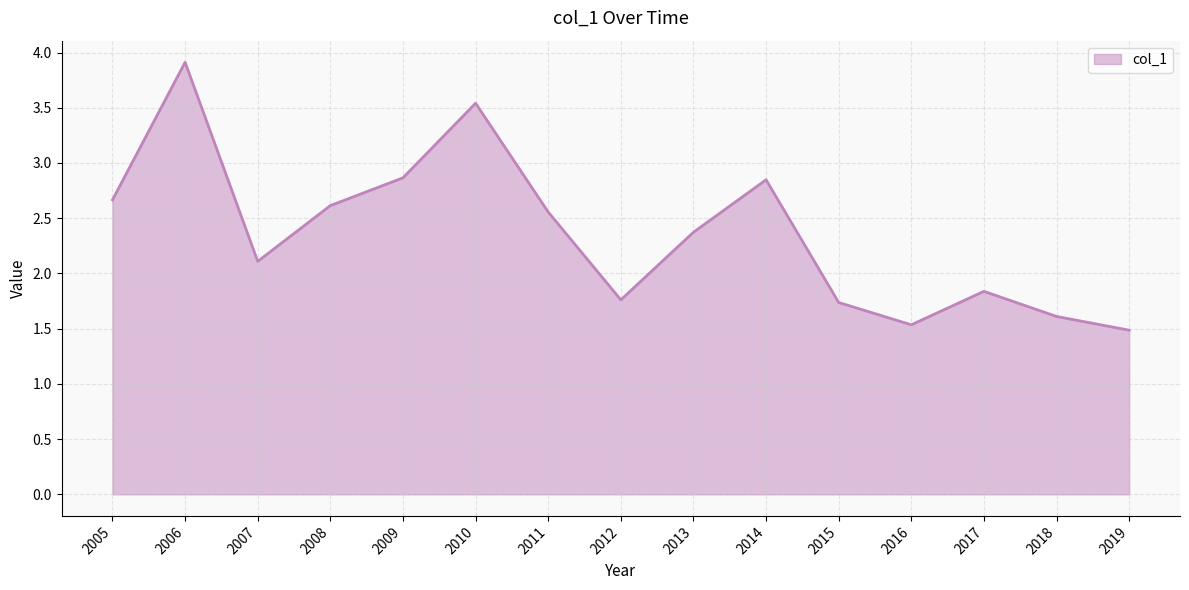

True or false: there are more than 0 points higher than both neighbors.

True